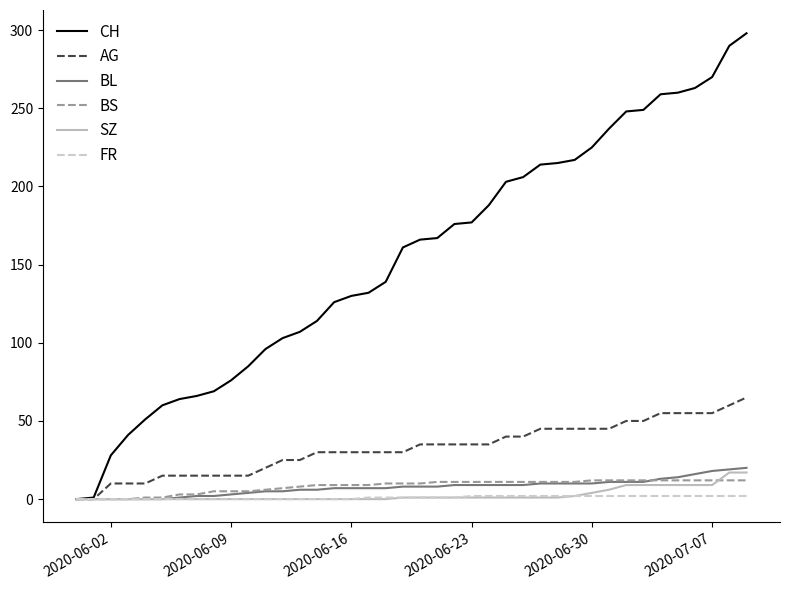

How many lines are shown in the chart?

6